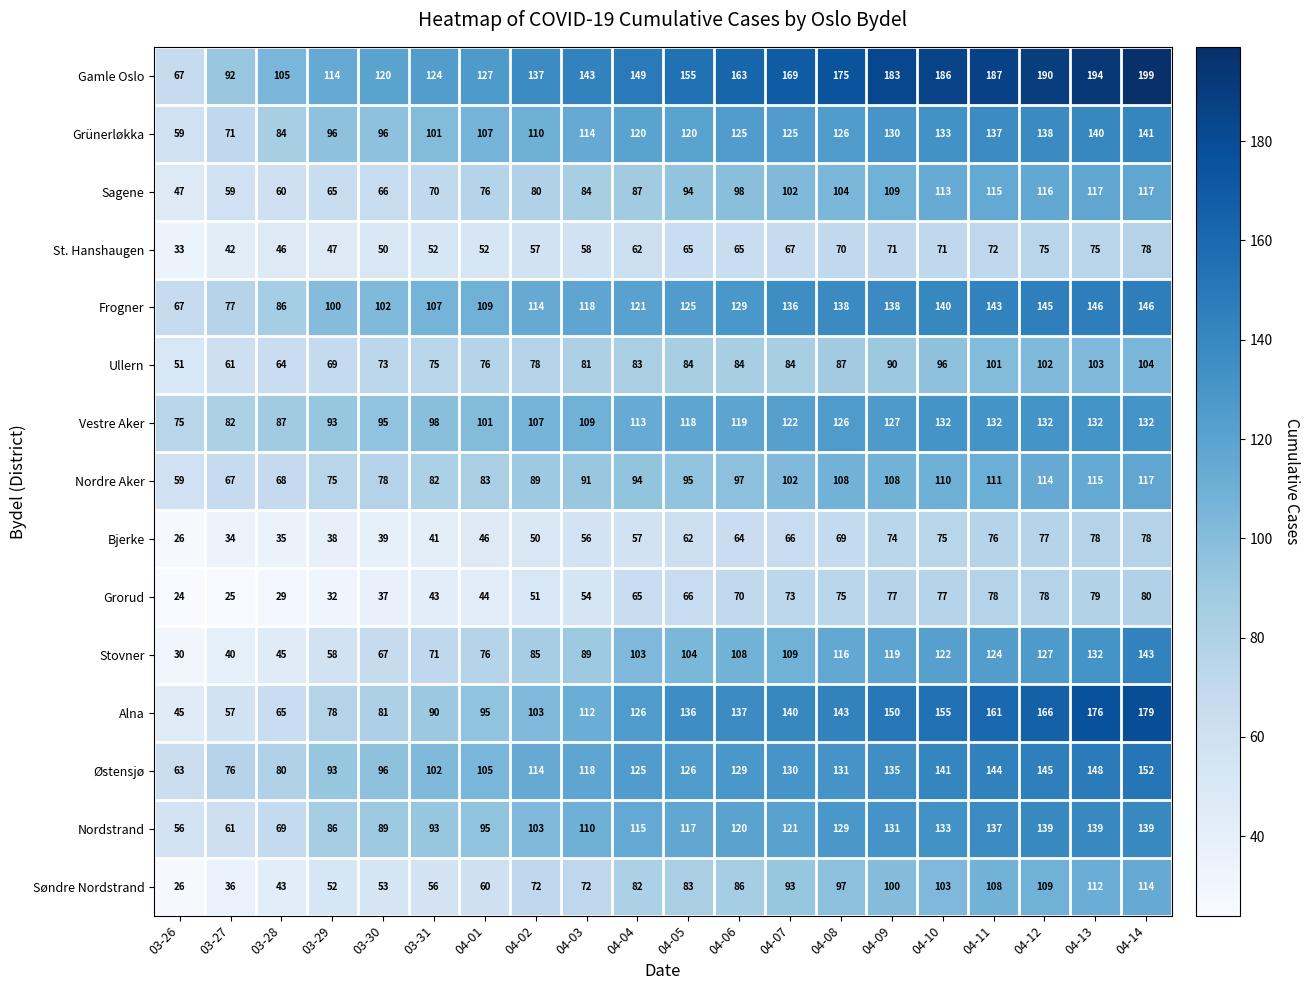

The St. Hanshaugen series shows 75 at 04-13. True or false?

True